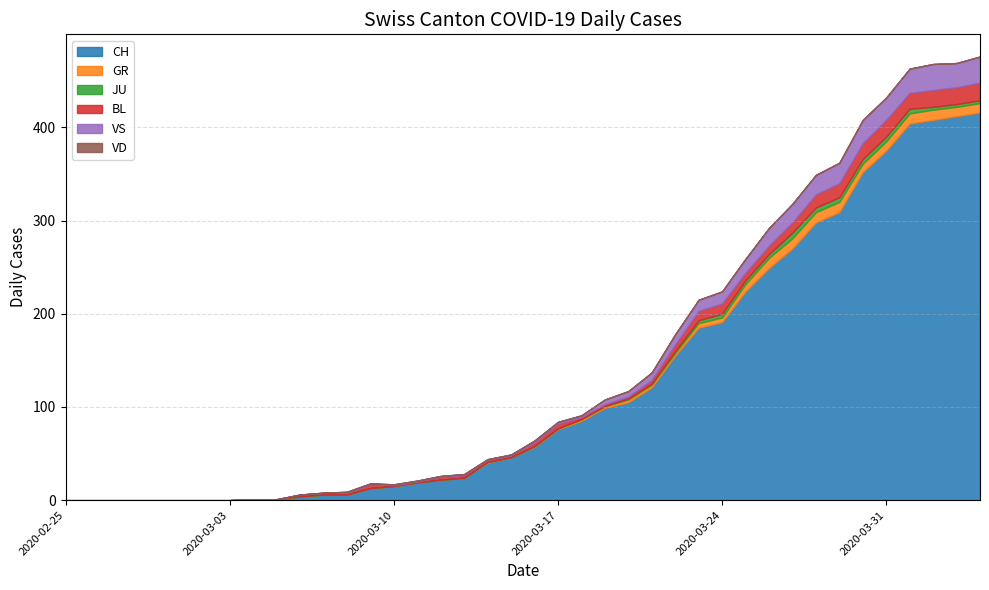

How many series are shown in this chart?

6